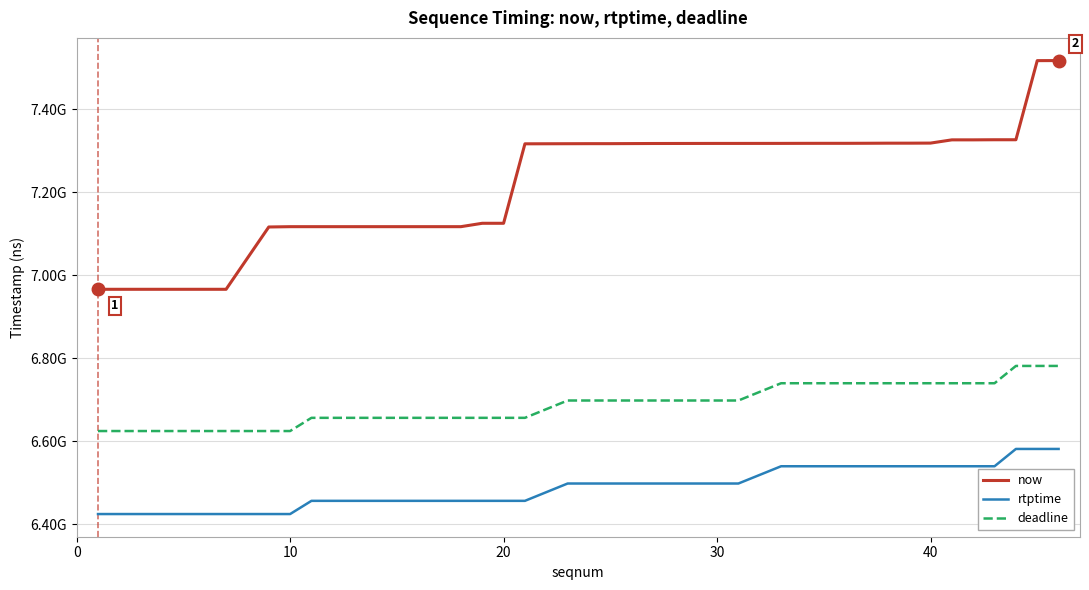

Does the chart have visible grid lines?

Yes